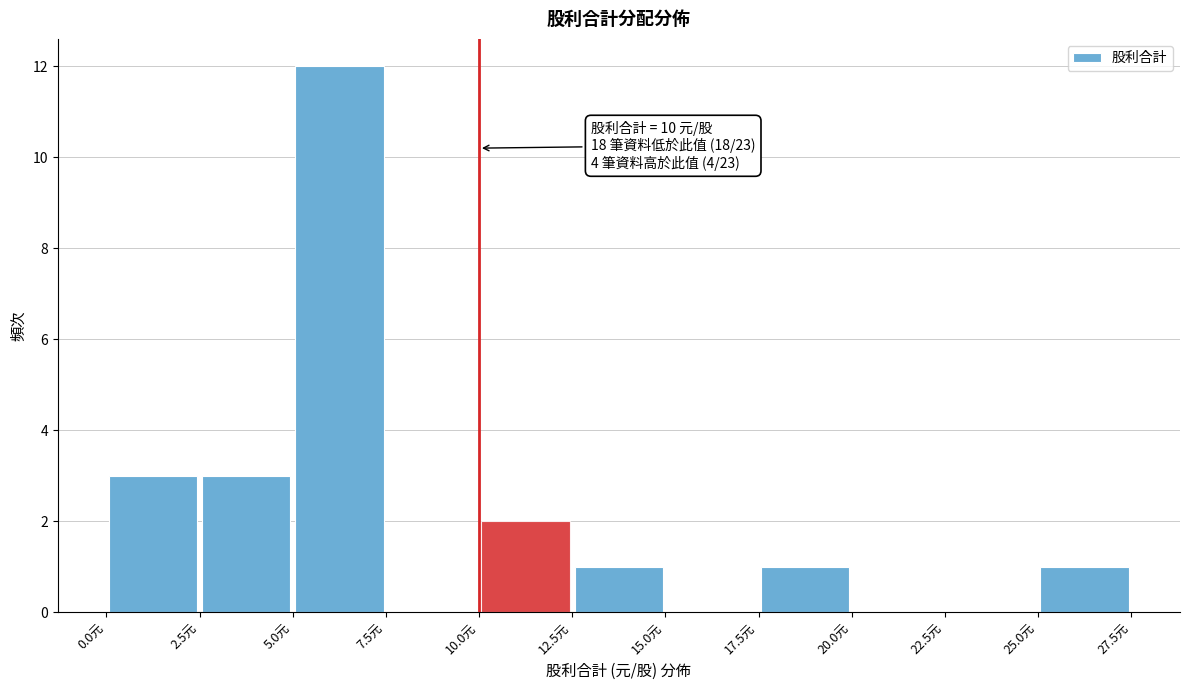

Over which range of the x-axis is the bar tallest?

5.0 to 7.5